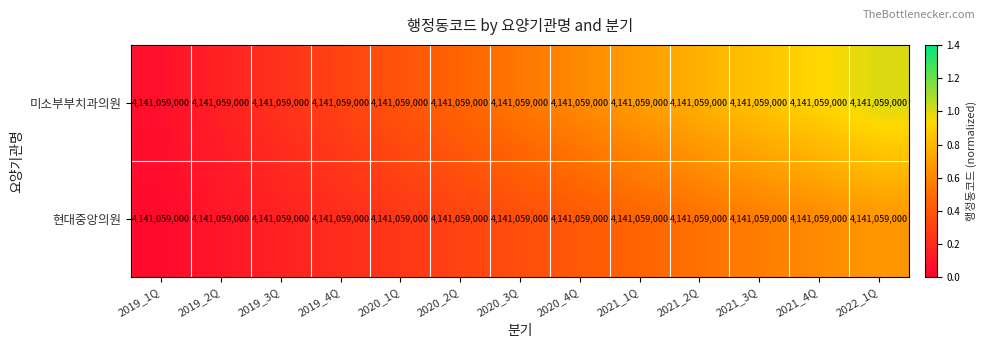

How many data points does each series have?

13